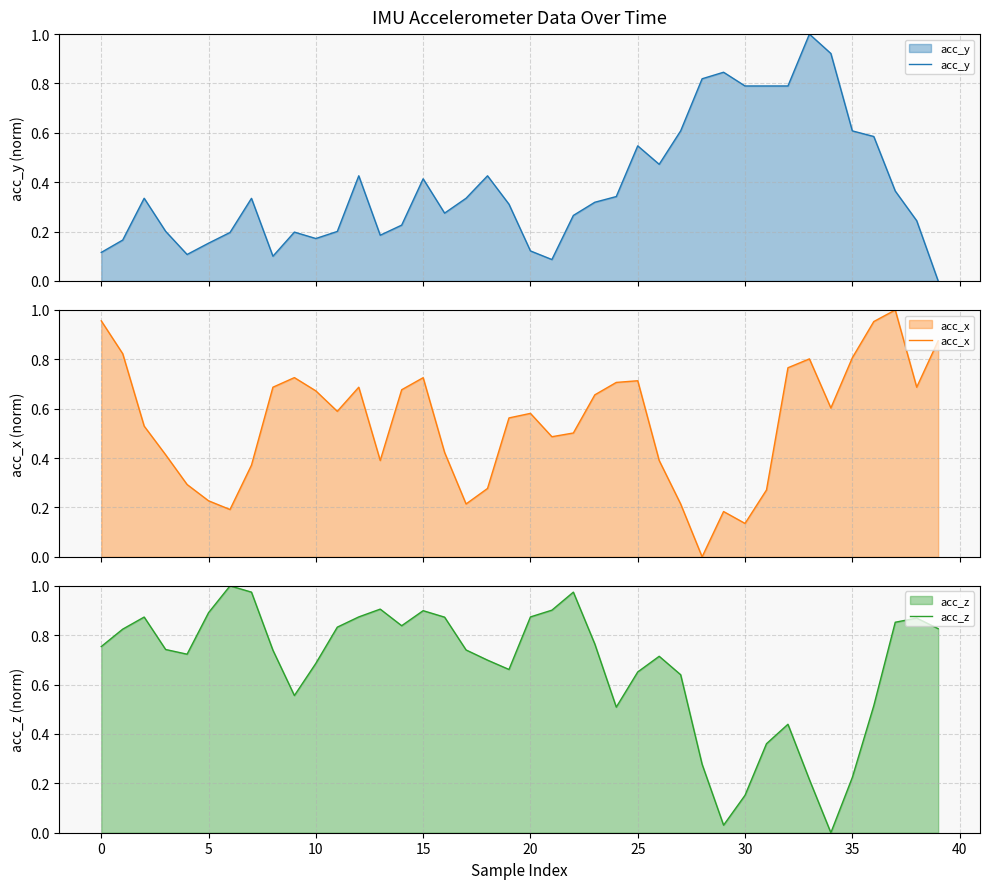

Reading right to left, what are all the values shown in this chart?

acc_y: 0.0	0.2	0.4	0.6	0.6	0.9	1.0	0.8	0.8	0.8	0.8	0.8	0.6	0.5	0.5	0.3	0.3	0.3	0.1	0.1	0.3	0.4	0.3	0.3	0.4	0.2	0.2	0.4	0.2	0.2	0.2	0.1	0.3	0.2	0.2	0.1	0.2	0.3	0.2	0.1
acc_x: 0.9	0.7	1.0	1.0	0.8	0.6	0.8	0.8	0.3	0.1	0.2	0.0	0.2	0.4	0.7	0.7	0.7	0.5	0.5	0.6	0.6	0.3	0.2	0.4	0.7	0.7	0.4	0.7	0.6	0.7	0.7	0.7	0.4	0.2	0.2	0.3	0.4	0.5	0.8	1.0
acc_z: 0.8	0.9	0.9	0.5	0.2	0.0	0.2	0.4	0.4	0.2	0.0	0.3	0.6	0.7	0.7	0.5	0.8	1.0	0.9	0.9	0.7	0.7	0.7	0.9	0.9	0.8	0.9	0.9	0.8	0.7	0.6	0.7	1.0	1.0	0.9	0.7	0.7	0.9	0.8	0.8